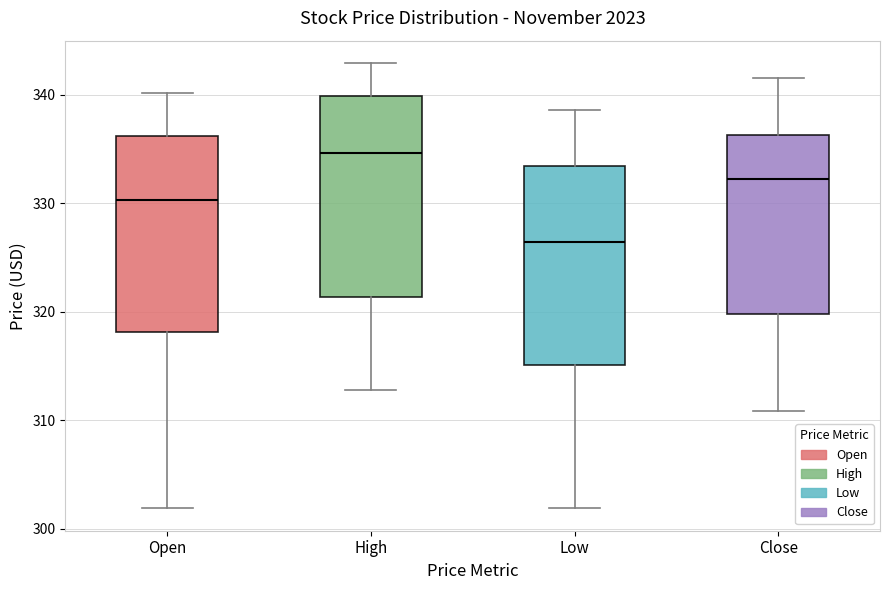

Reading left to right, read every box against the y-axis: the position of its median line, the range the box covers, and the ends of its whiskers. The values are not printed on the chart, so give them approximately, as read against the axis.

Open: median 330, box 318 to 336, whiskers 302 to 340
High: median 335, box 321 to 340, whiskers 313 to 343
Low: median 326, box 315 to 333, whiskers 302 to 339
Close: median 332, box 320 to 336, whiskers 311 to 341